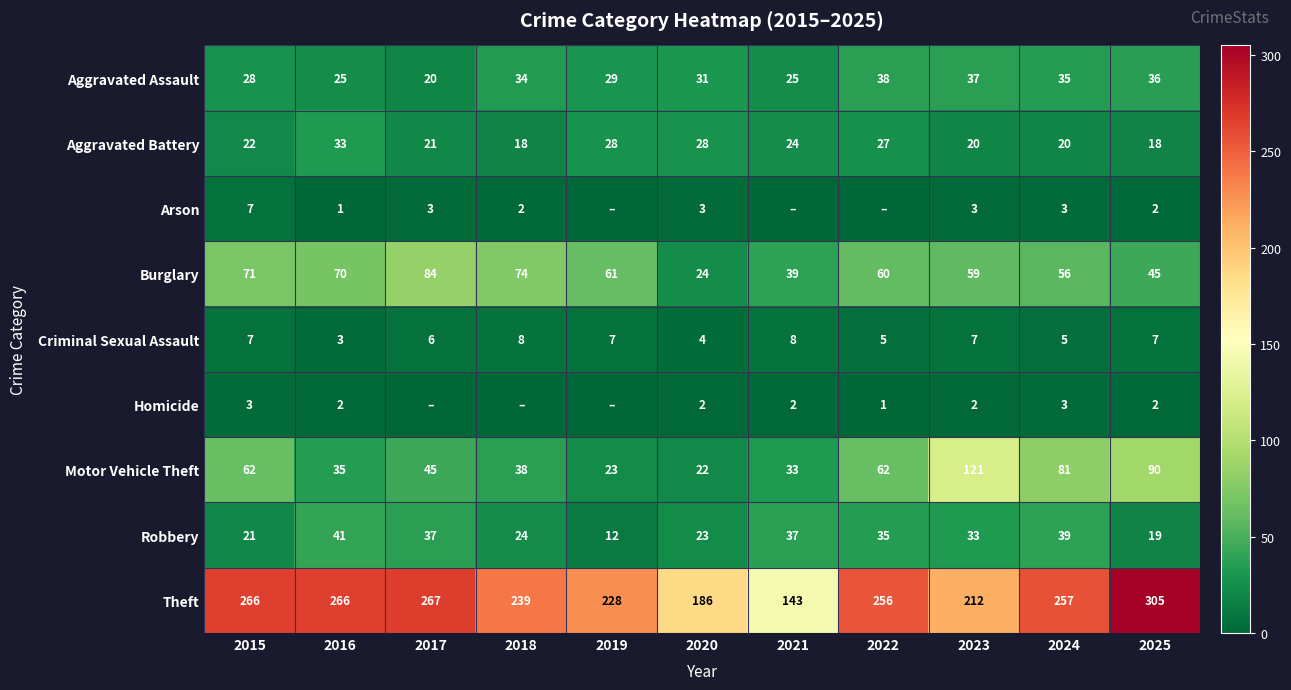

What is the average value of the Criminal Sexual Assault series?

6